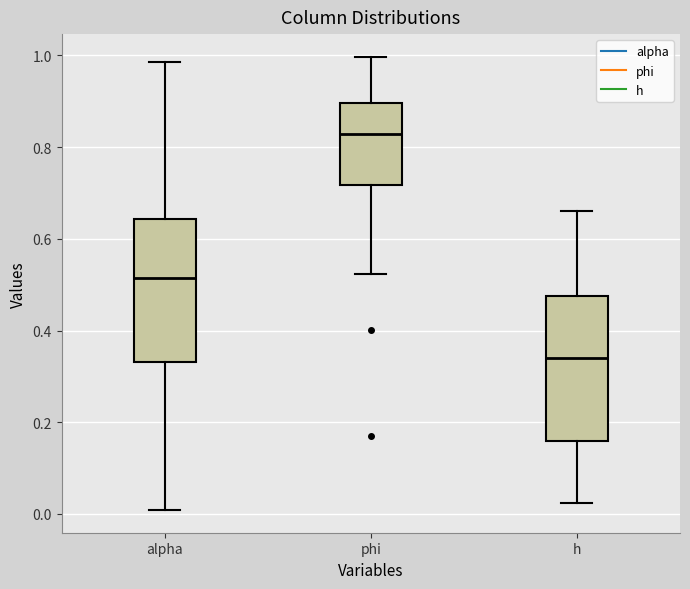

Where does the median line of the box for alpha sit on the y-axis? The values are not printed on the chart, so give them approximately, as read against the axis.

0.52